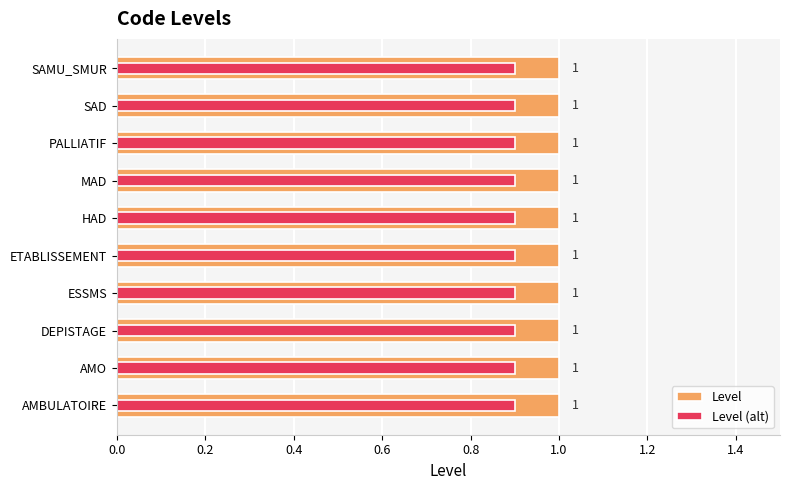

What are all the series names shown in the legend?

Level, Level (alt)